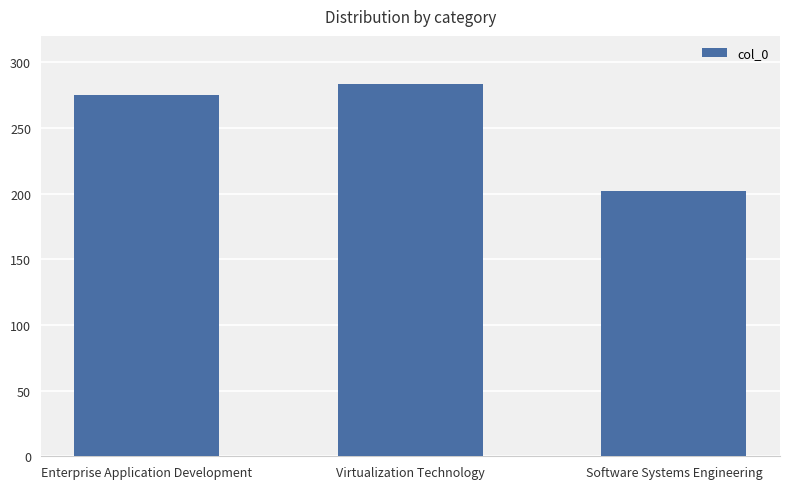

Are the bars grouped side by side (vs. stacked)?

No